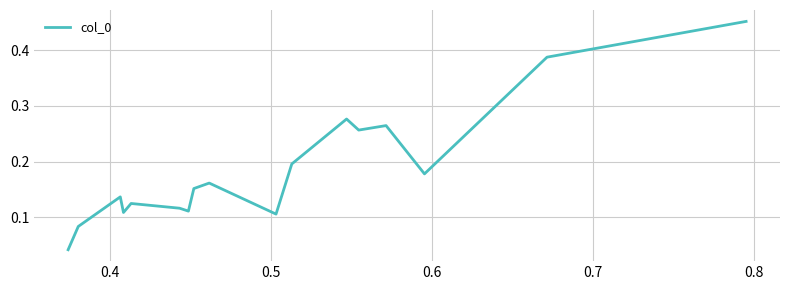

What is the value of the 12th point from the left?

0.3